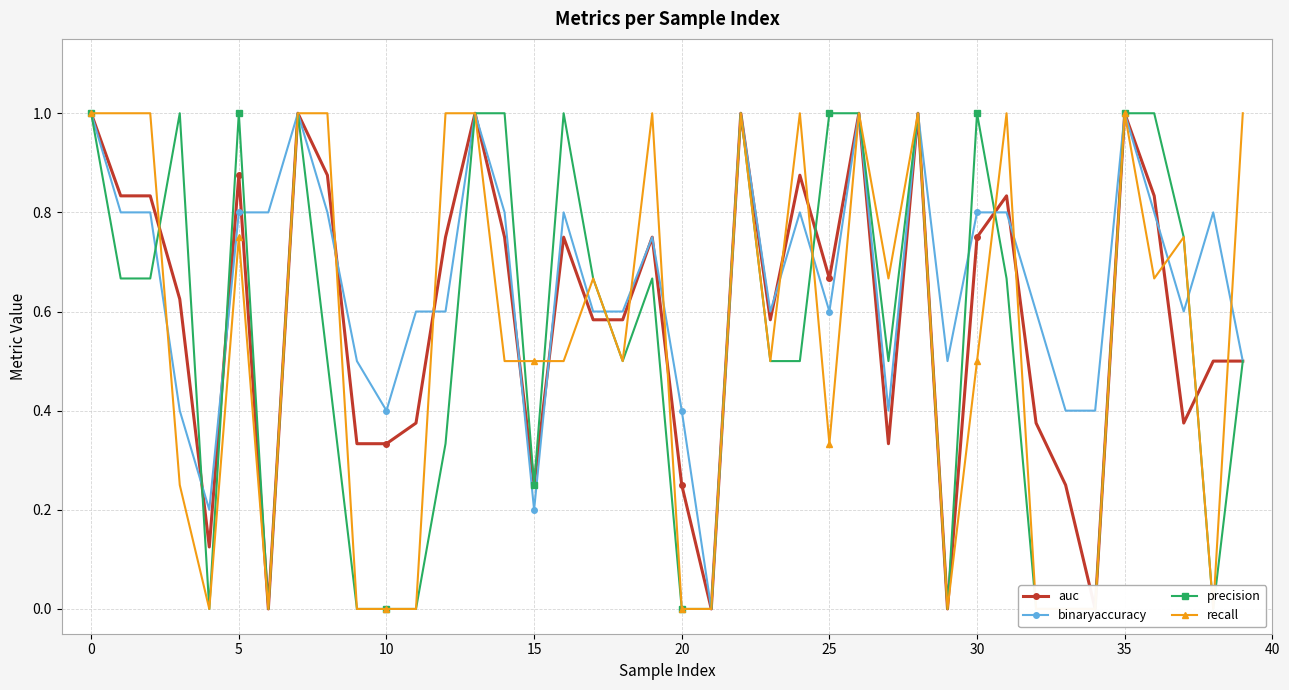

True or false: binaryaccuracy has more than 2 interior local peaks.

True